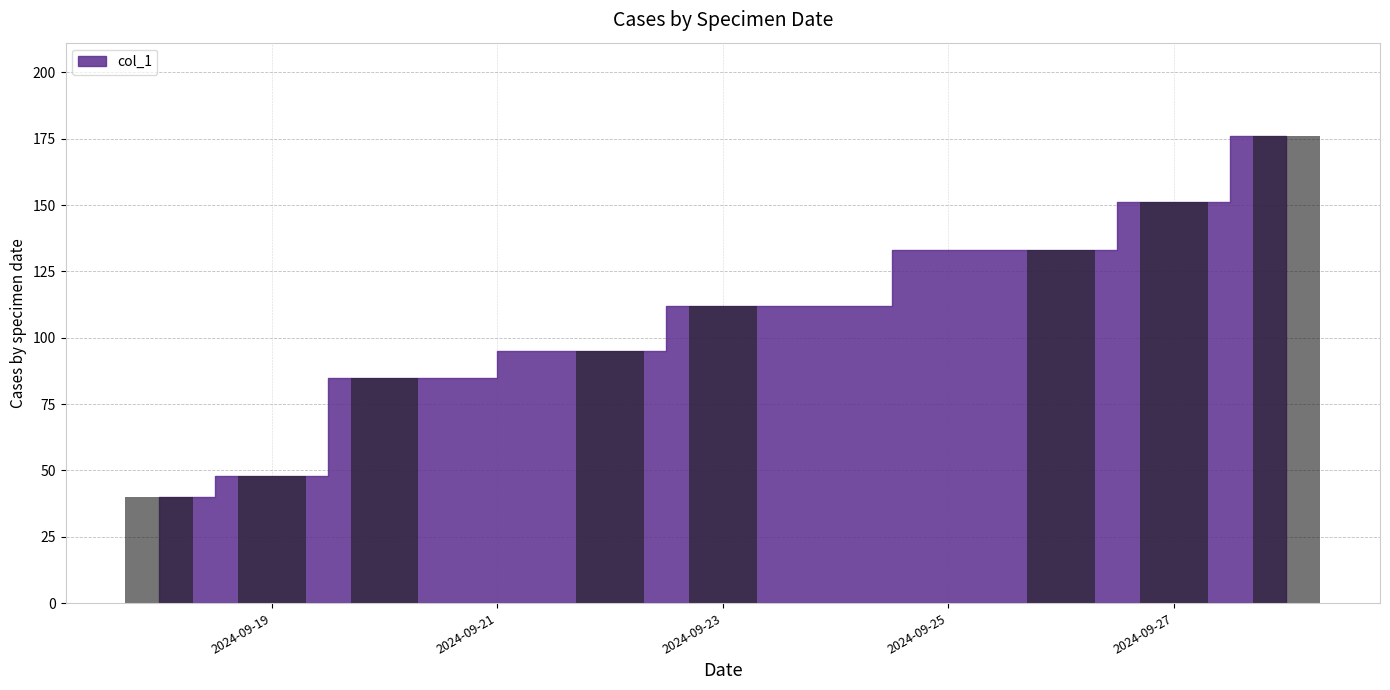

What is the value of the 4th bar from the left?

95